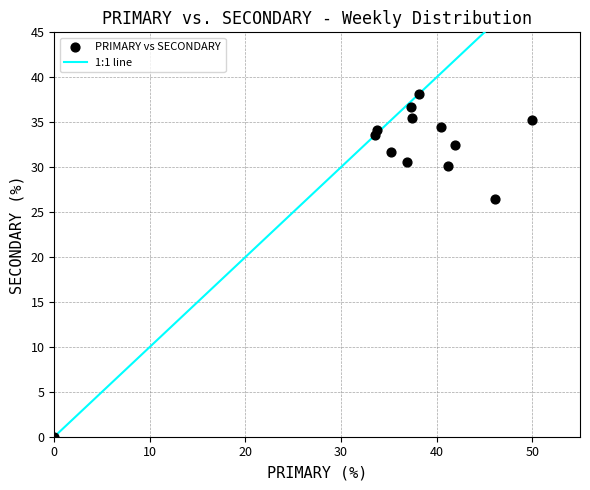

What Y value in the scatter plot is closest to 19?

26.5